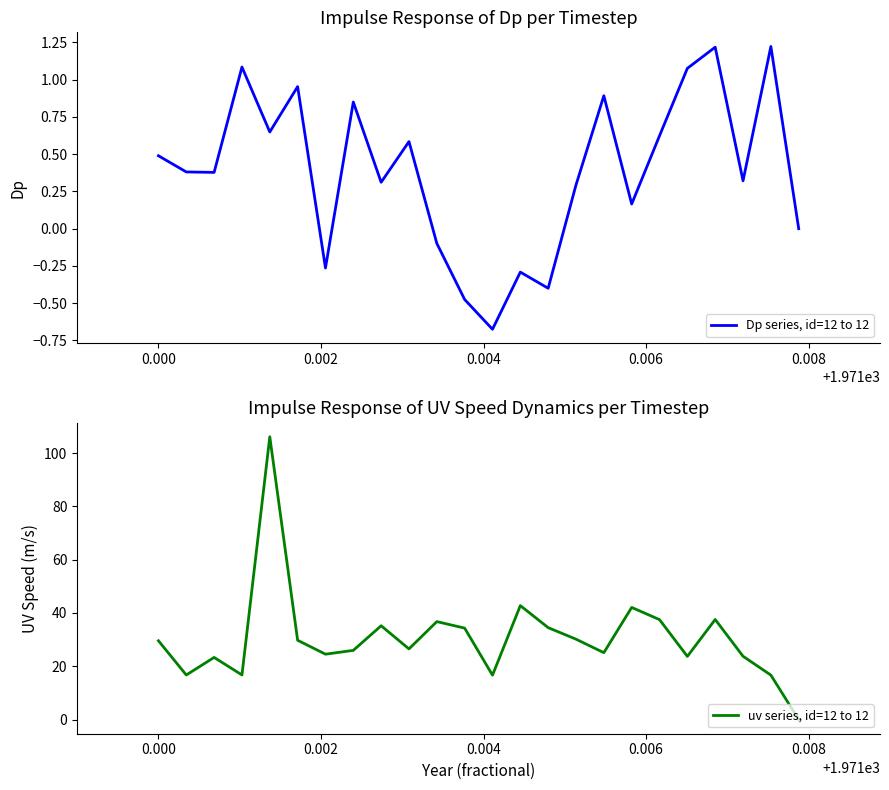

What is the difference between the second highest and minimum values in the Dp series, id=12 to 12 series?

1.9